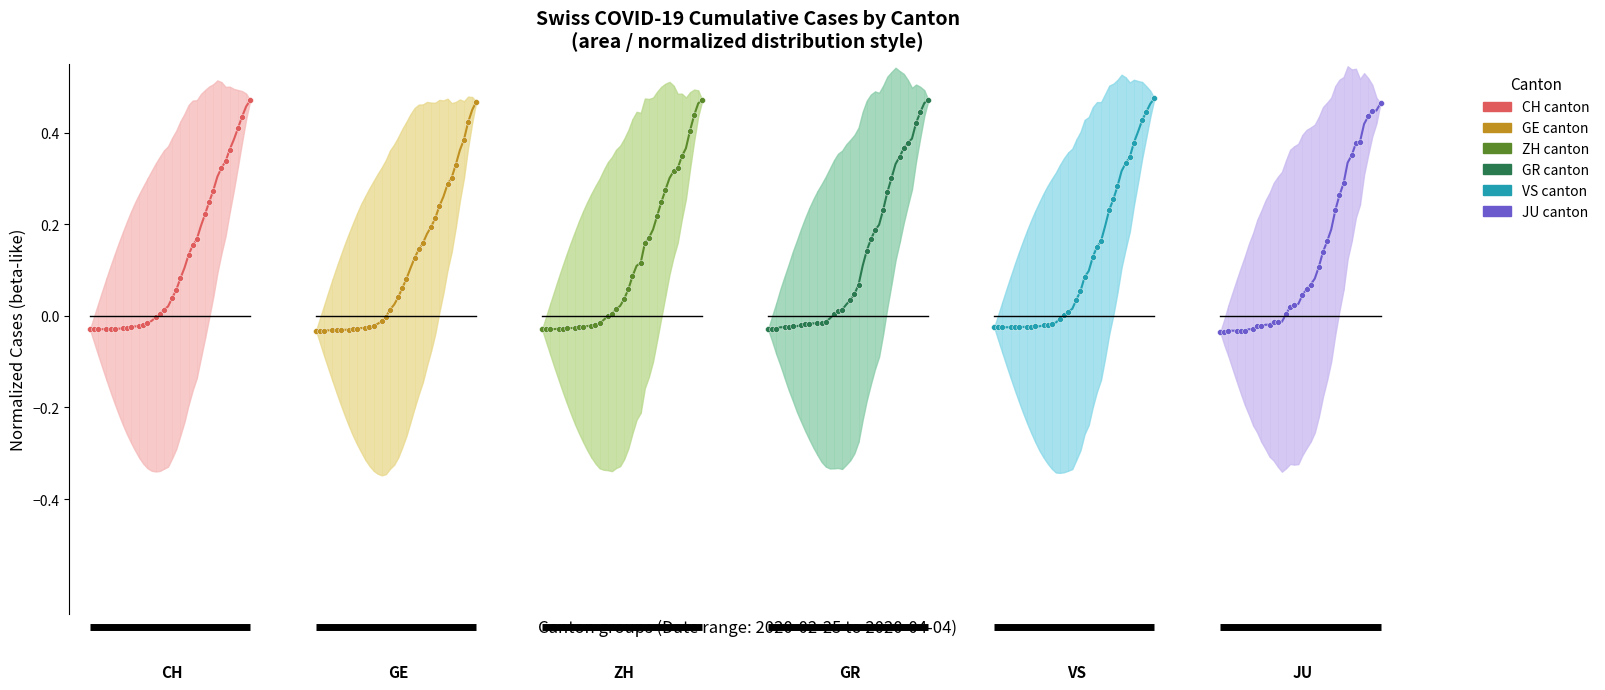

Which series reaches the maximum Y coordinate?

VS